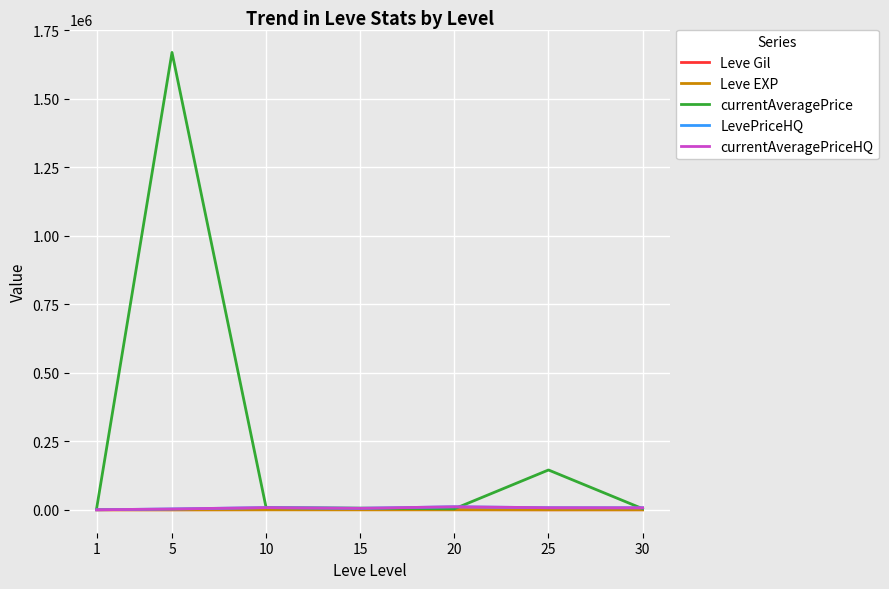

What is the spread (max minus min) of values at 5?

1669868.5